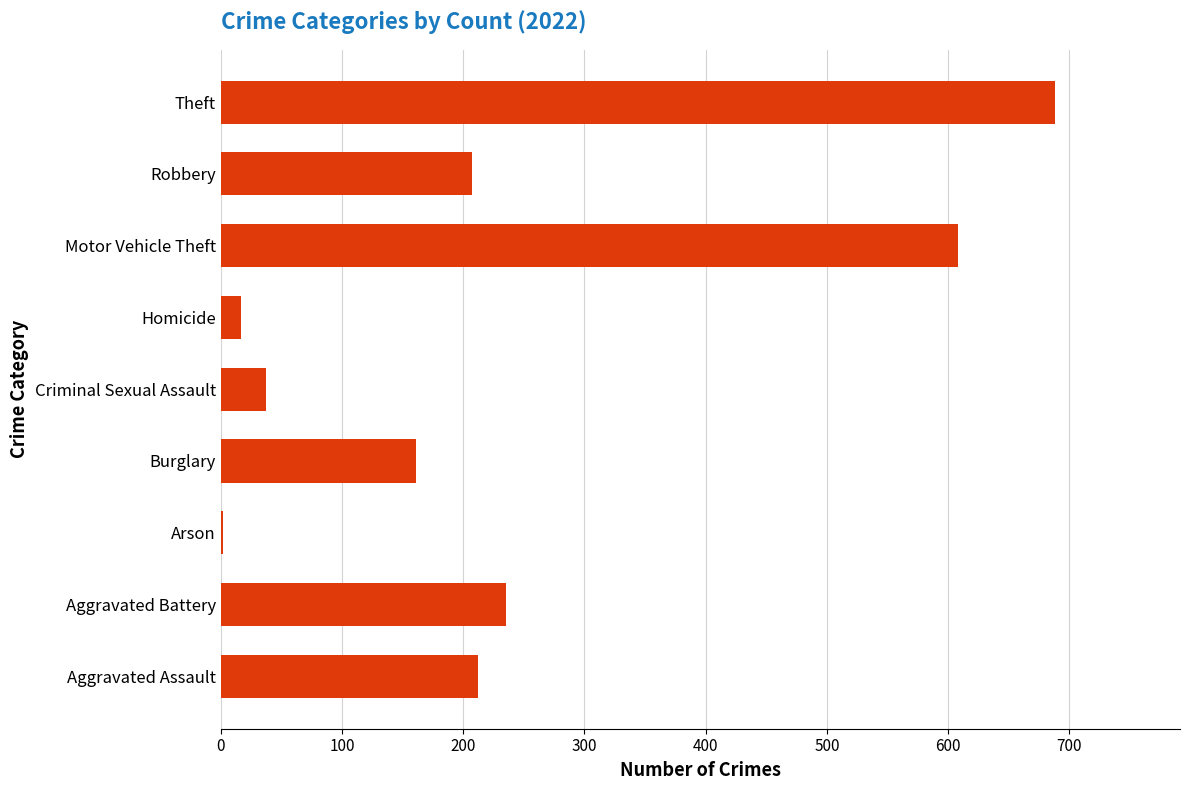

What is the sum of the values at Criminal Sexual Assault and Theft?

725